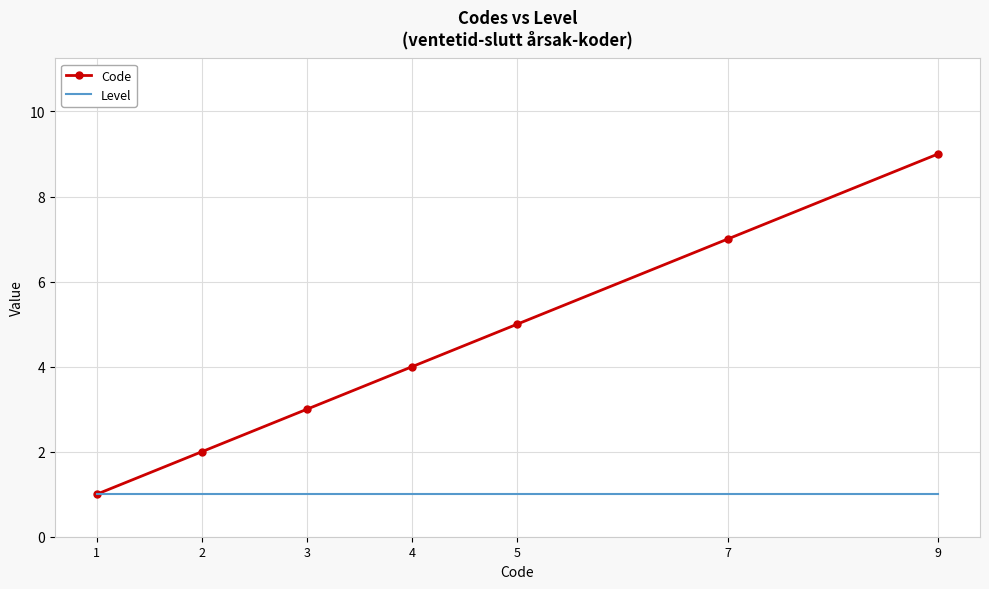

Count the Code values in the range 2 to 7.

5